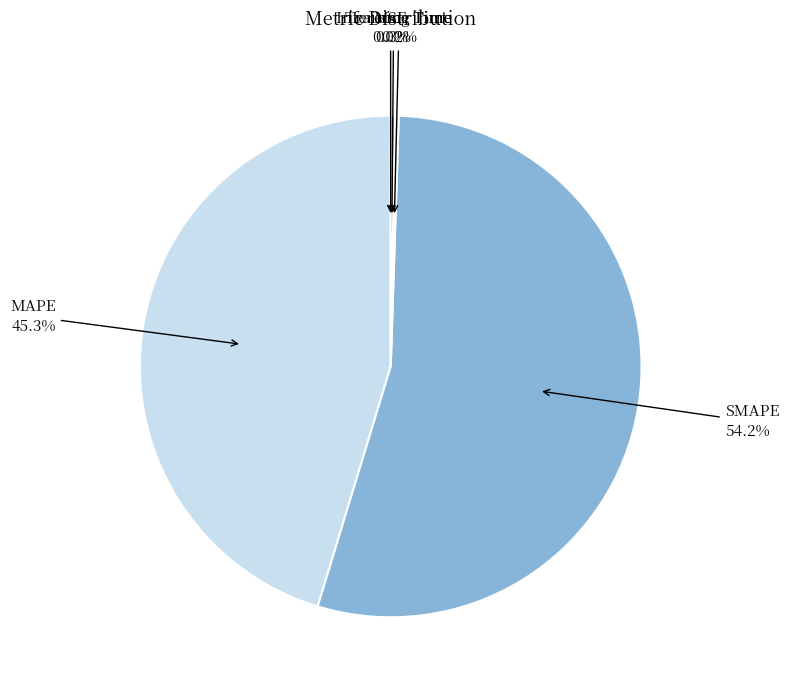

Which slice is the largest?

SMAPE